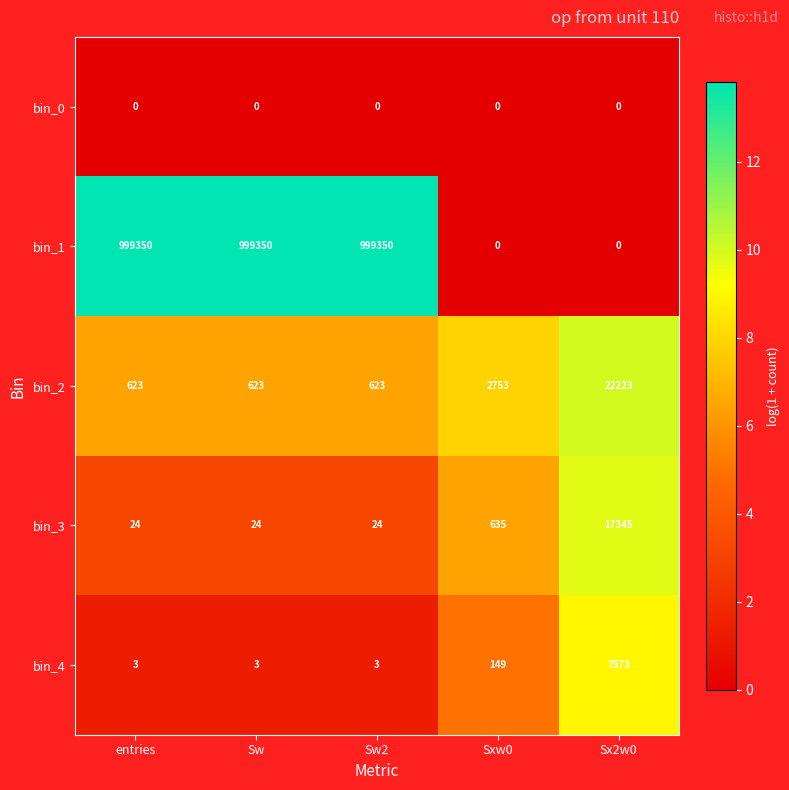

Reading right to left, list all the values displayed in this chart.

bin_0: 0	0	0	0	0
bin_1: 0	0	999350	999350	999350
bin_2: 22223	2753	623	623	623
bin_3: 17345	635	24	24	24
bin_4: 7573	149	3	3	3